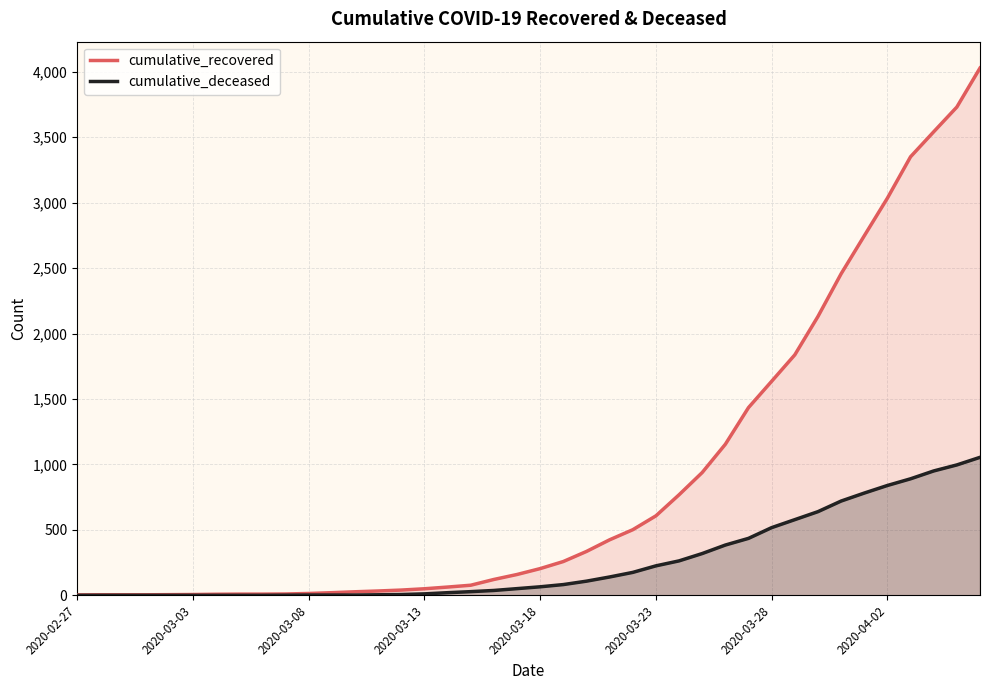

How many values in cumulative_deceased are above zero?

31